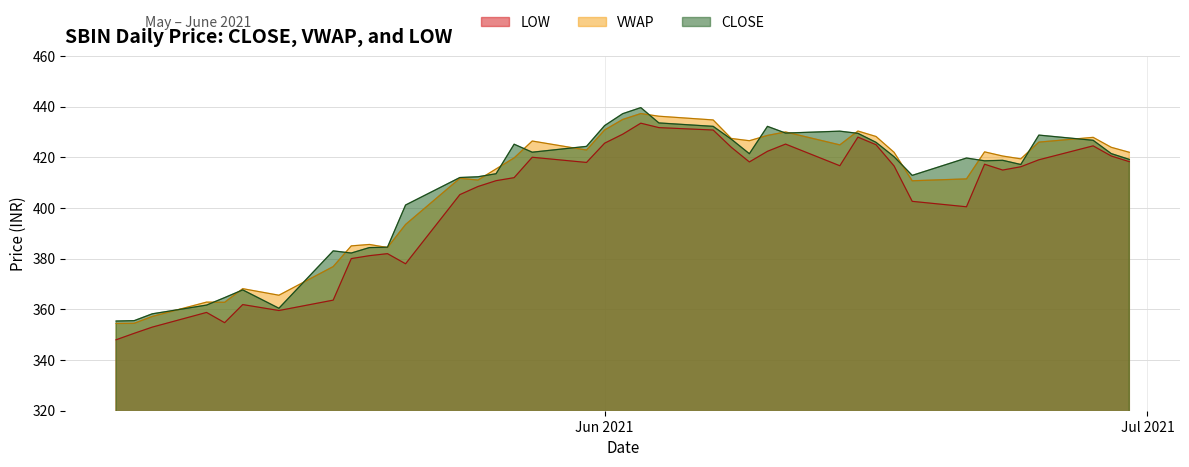

What is the difference between the maximum and minimum values in the LOW series?

85.5